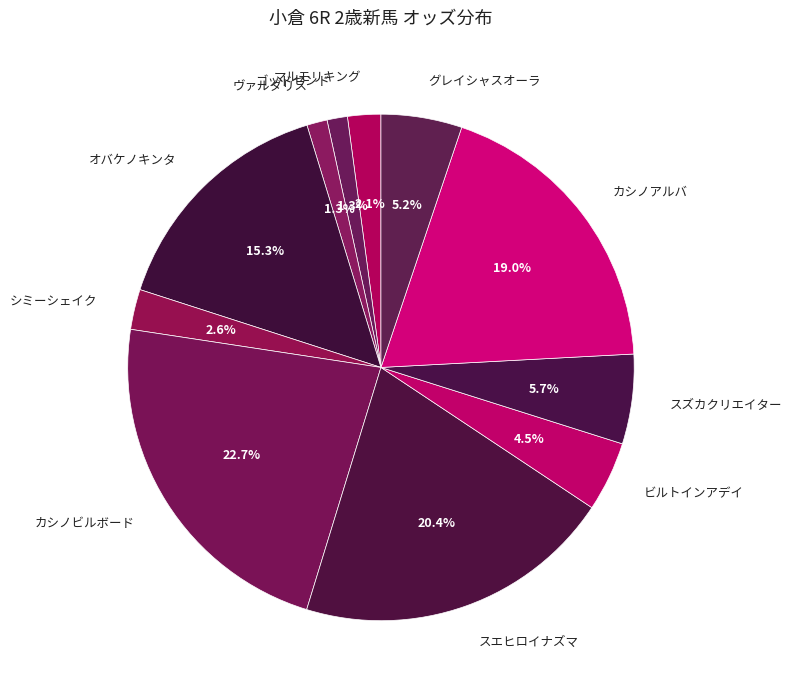

Between スエヒロイナズマ and マルモリキング, which is larger?

スエヒロイナズマ